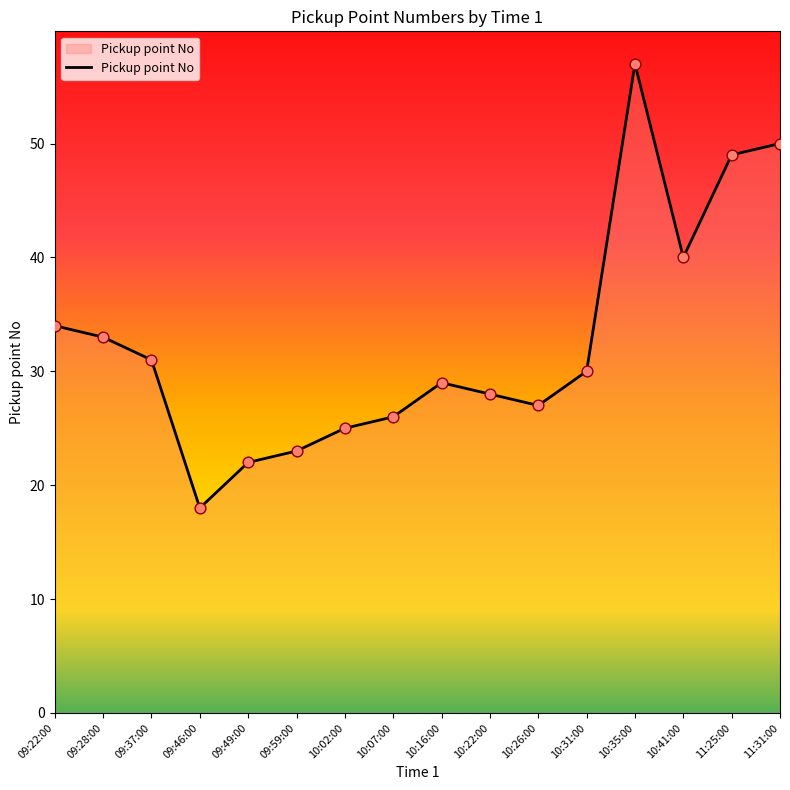

What is the change in value from 09:22:00 to 10:31:00?

-4